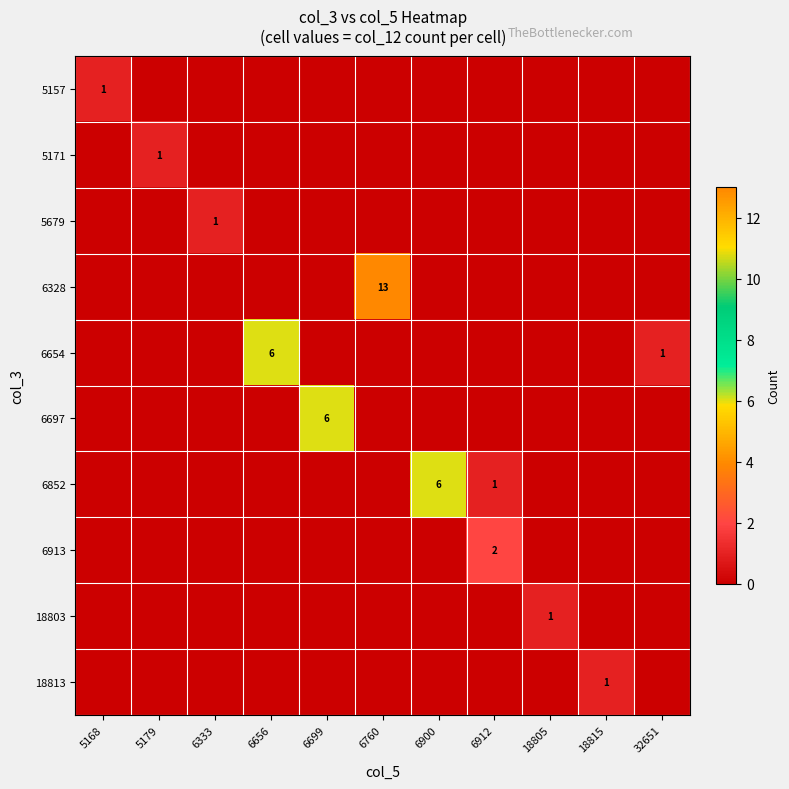

What is the total value across all series at 6760?

13